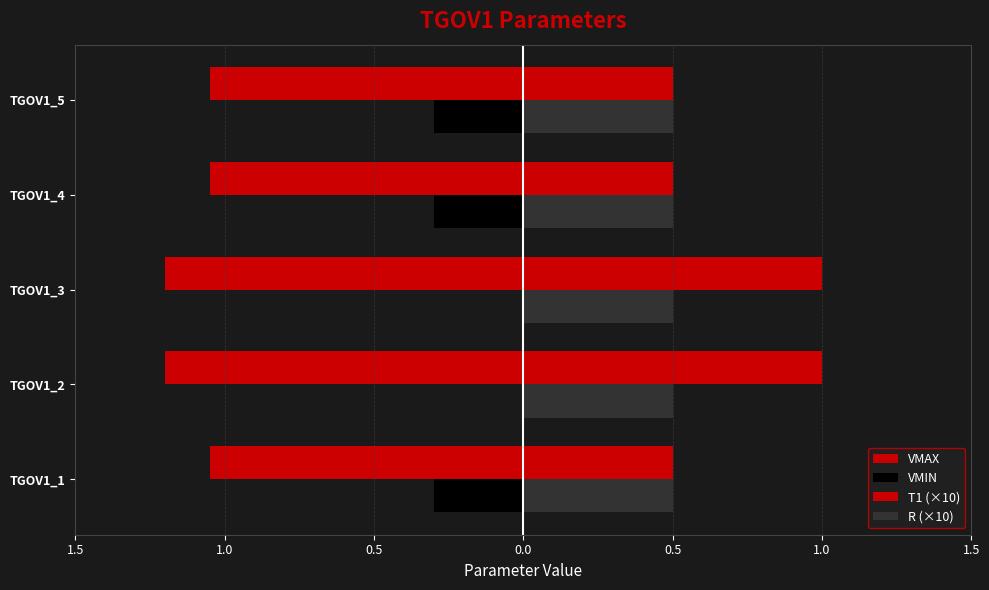

What is the difference between the maximum and second lowest values in the VMIN series?

0.3